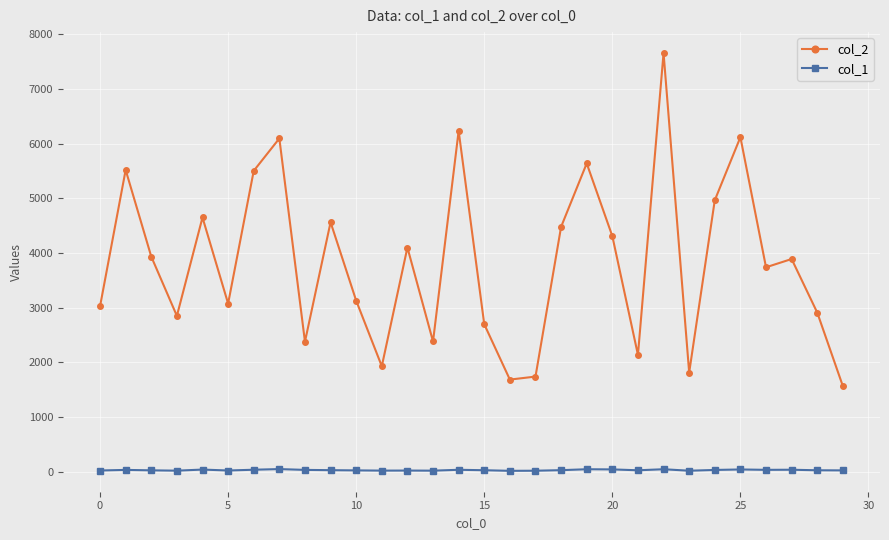

At how many categories does at least one series exceed 1196?

30